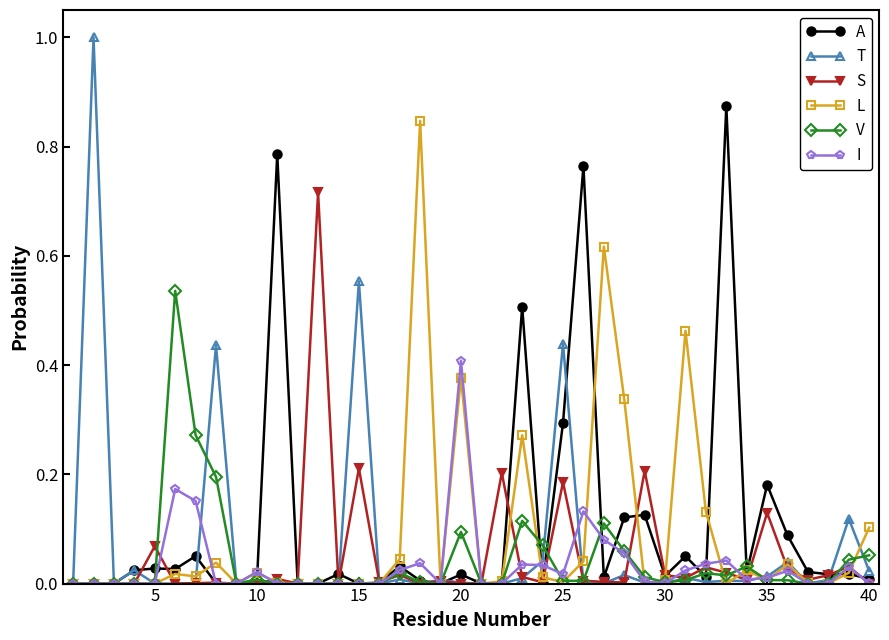

How many data points does each series have?

40